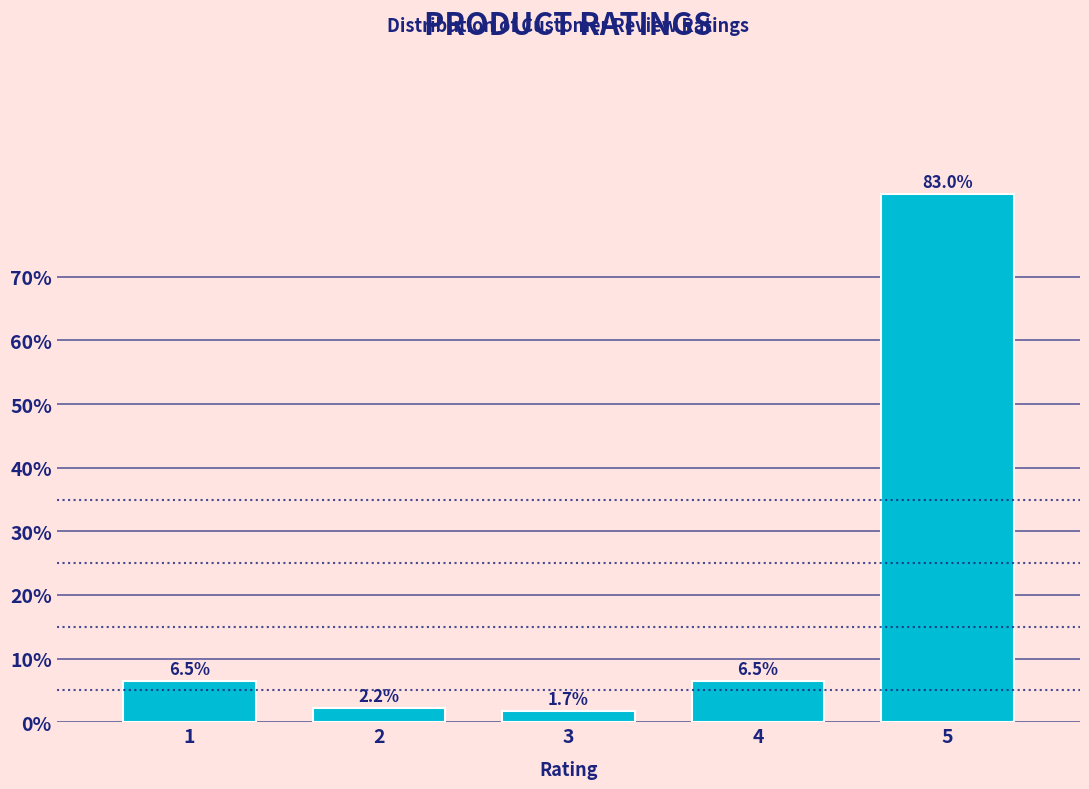

Reading left to right, list all the values displayed in this chart.

6.5	2.2	1.7	6.5	83.0